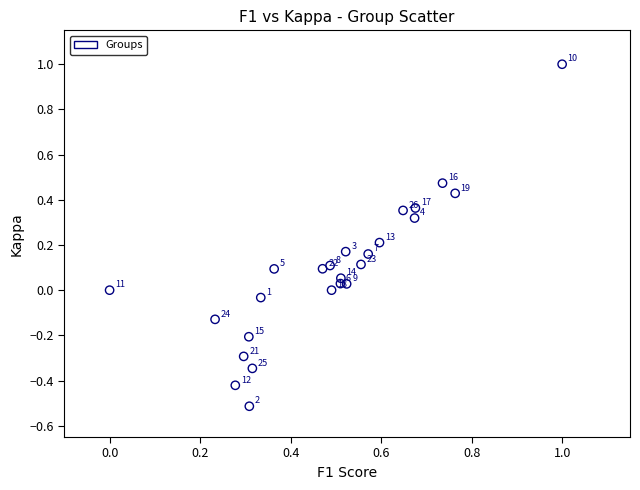

What is the range of X values (max minus min)?

1.0